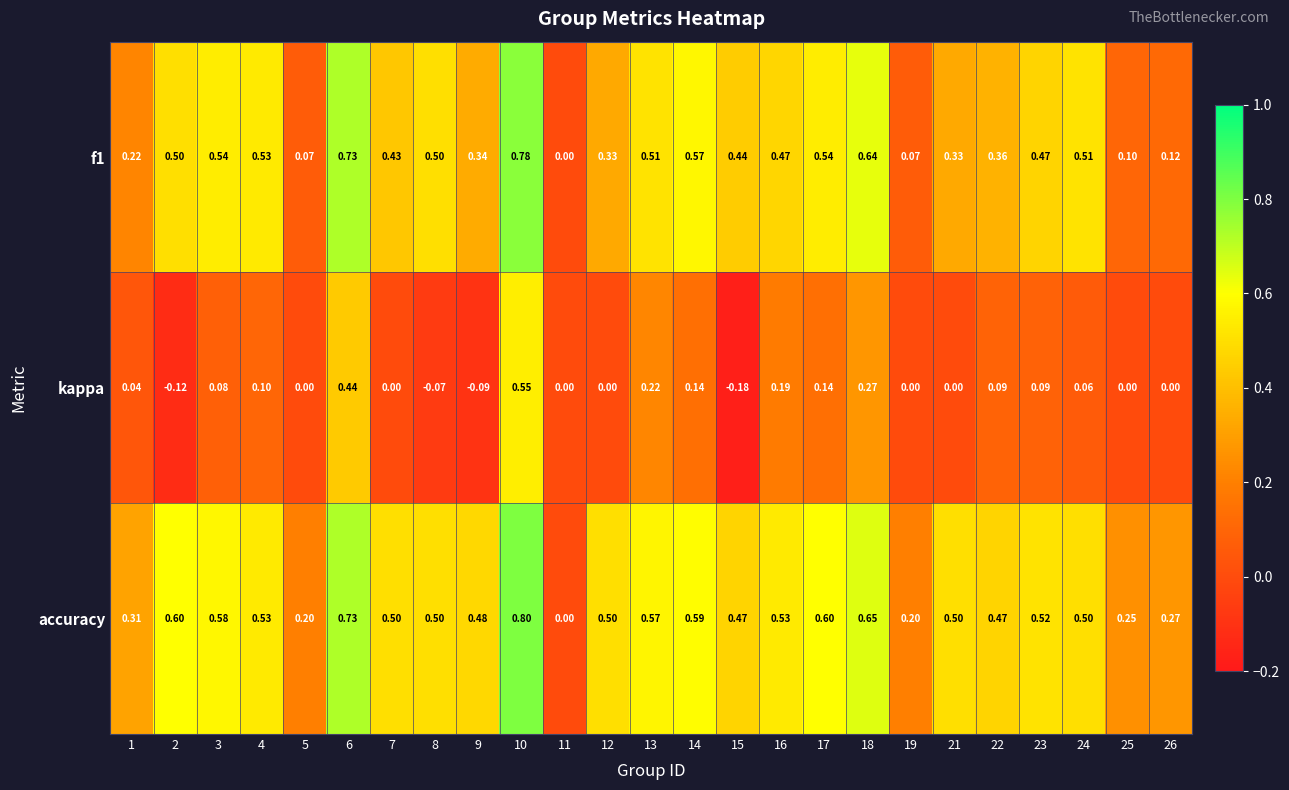

Between 9 and 22, which series saw the biggest shift?

kappa